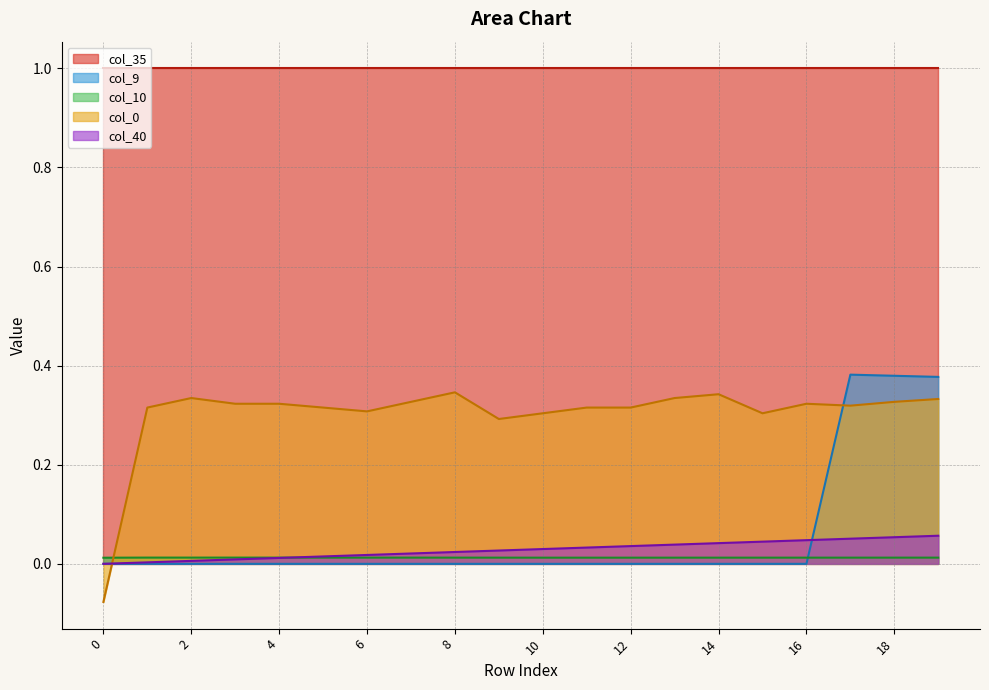

The col_9 series shows 0.0 at 0. True or false?

True